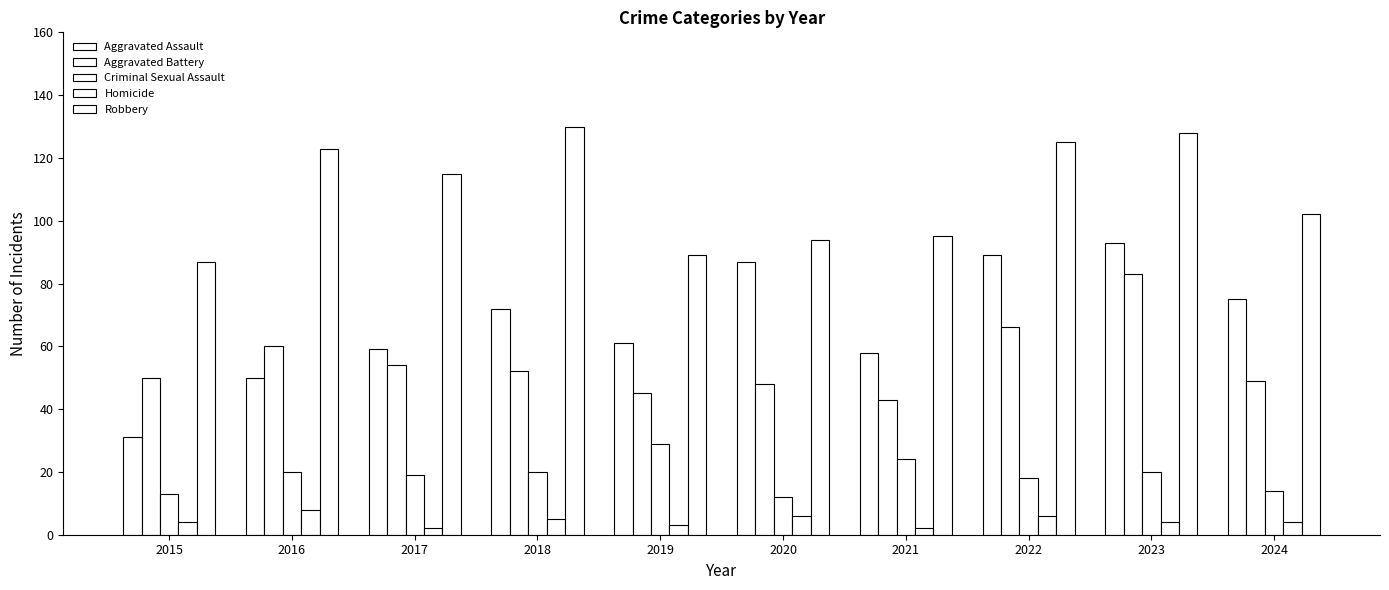

How many series are shown in this chart?

5